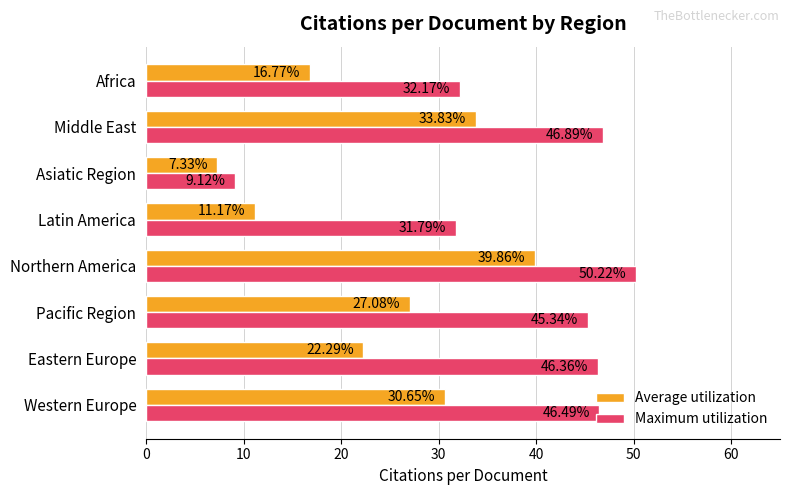

Which category has the highest value across all series?

Northern America